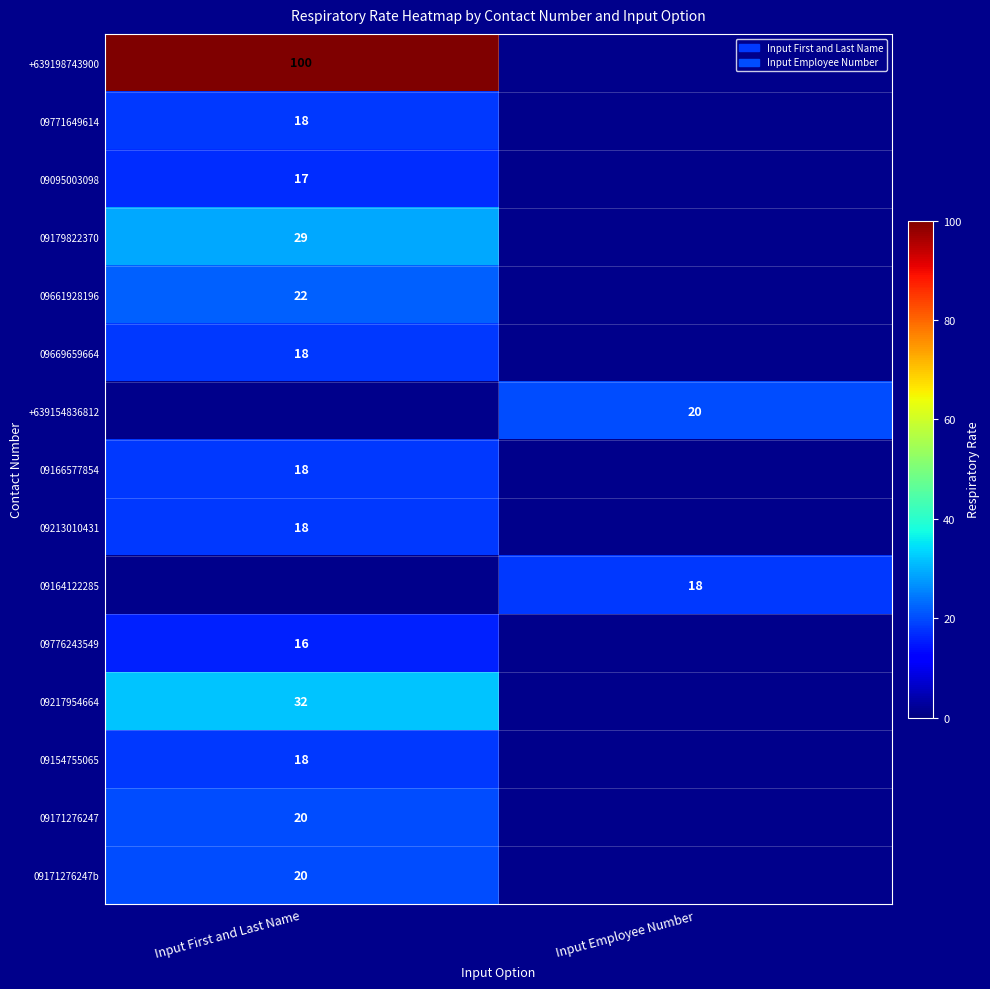

True or false: 09661928196 has a value of 22 at Input First and Last Name.

True